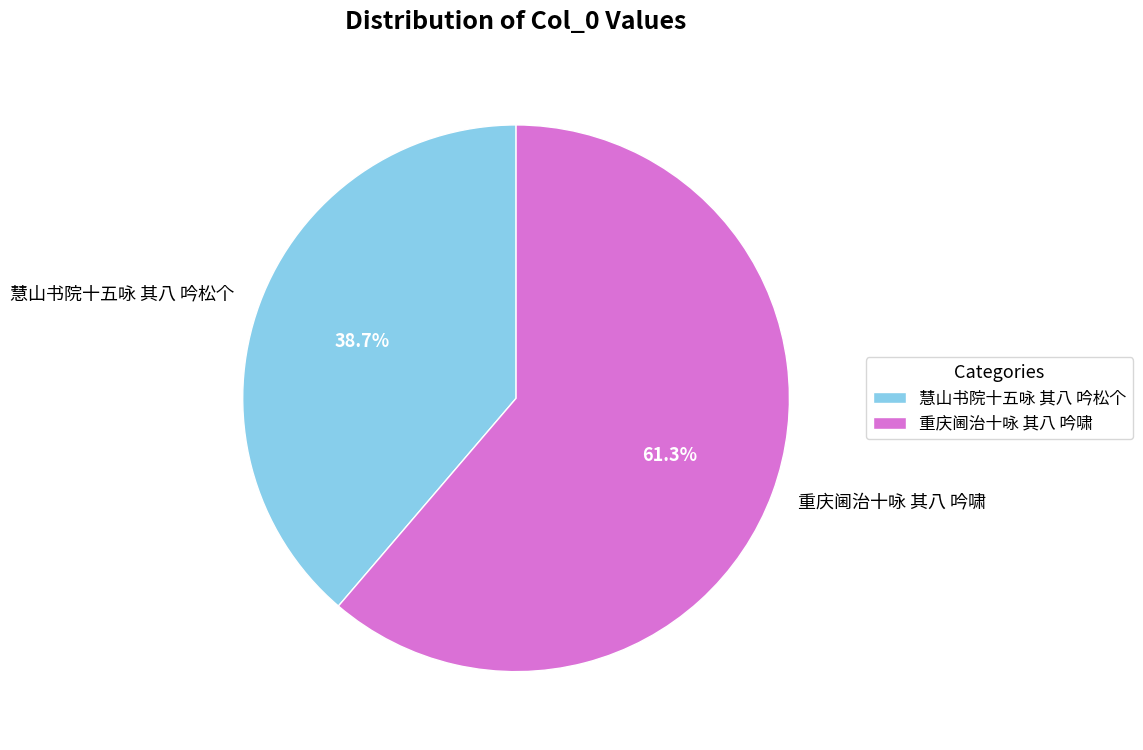

Which category has the smallest portion of the pie?

慧山书院十五咏 其八 吟松个